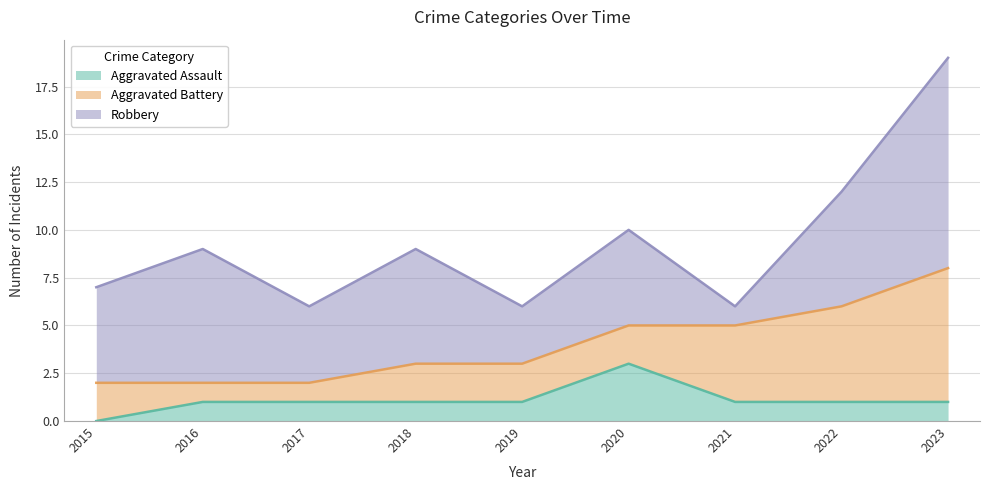

Which series has the largest range (max minus min)?

Robbery